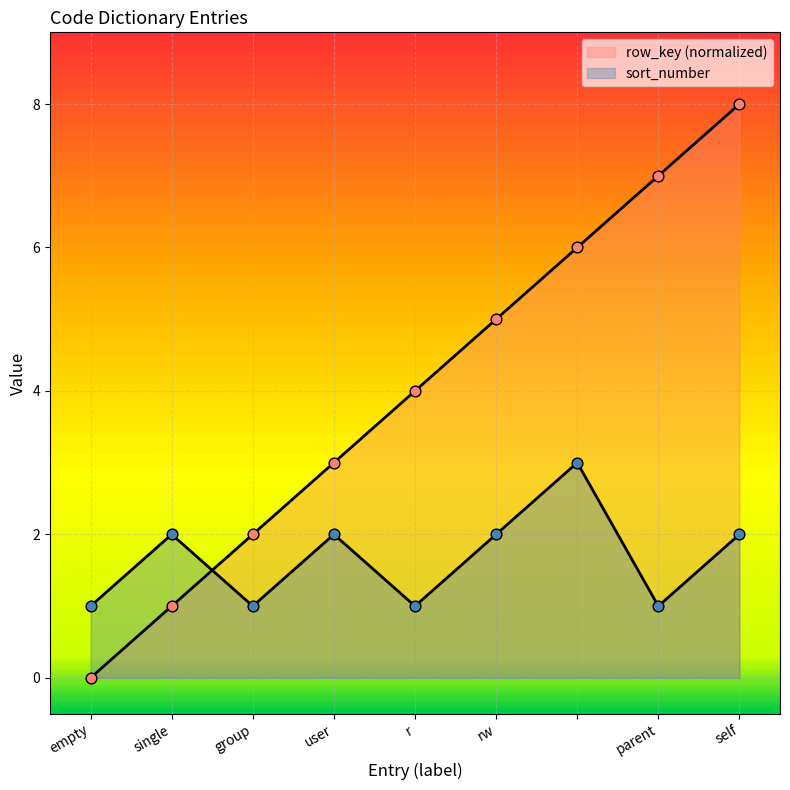

Between r and group, which is larger?

r